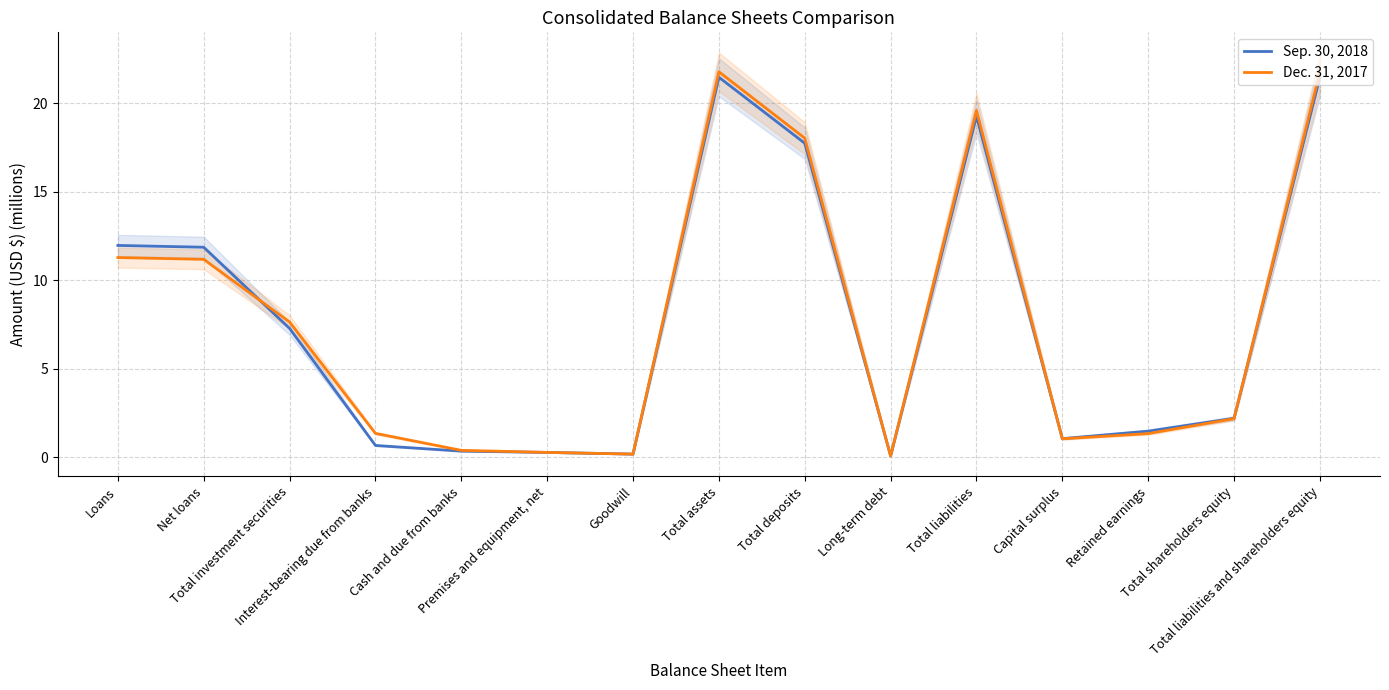

How many values in the Sep. 30, 2018 series exceed 2?

8